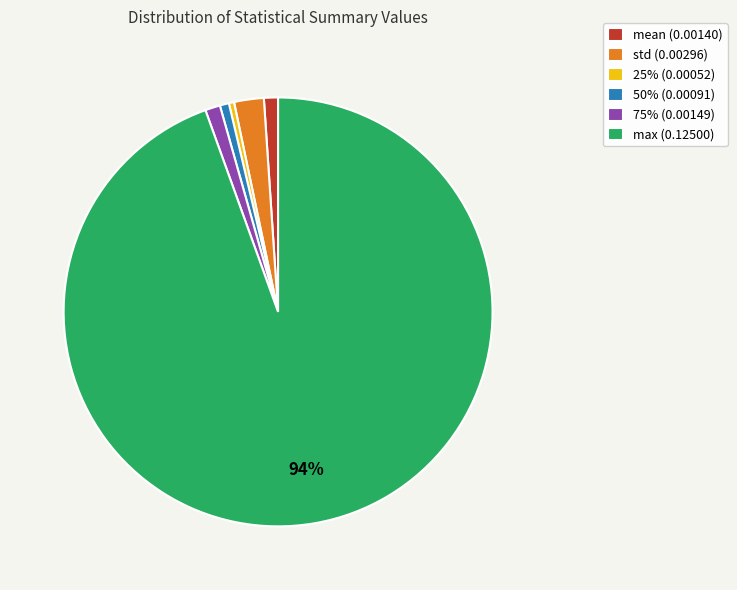

Do mean (0.00140) and 50% (0.00091) together represent more than half of the pie?

No